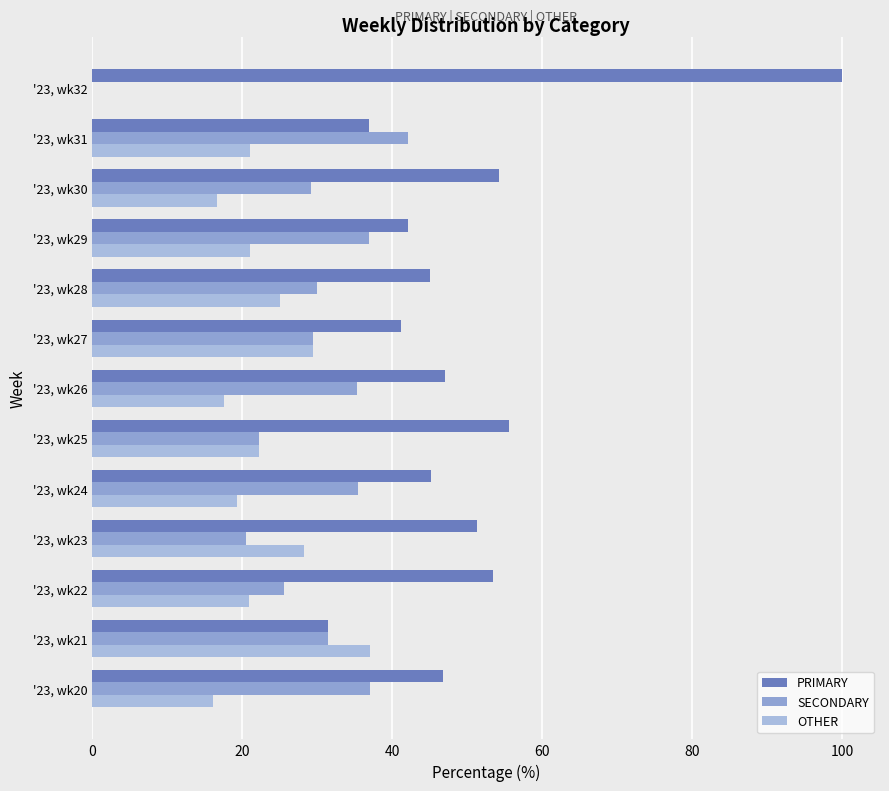

How many values in OTHER are above zero?

12